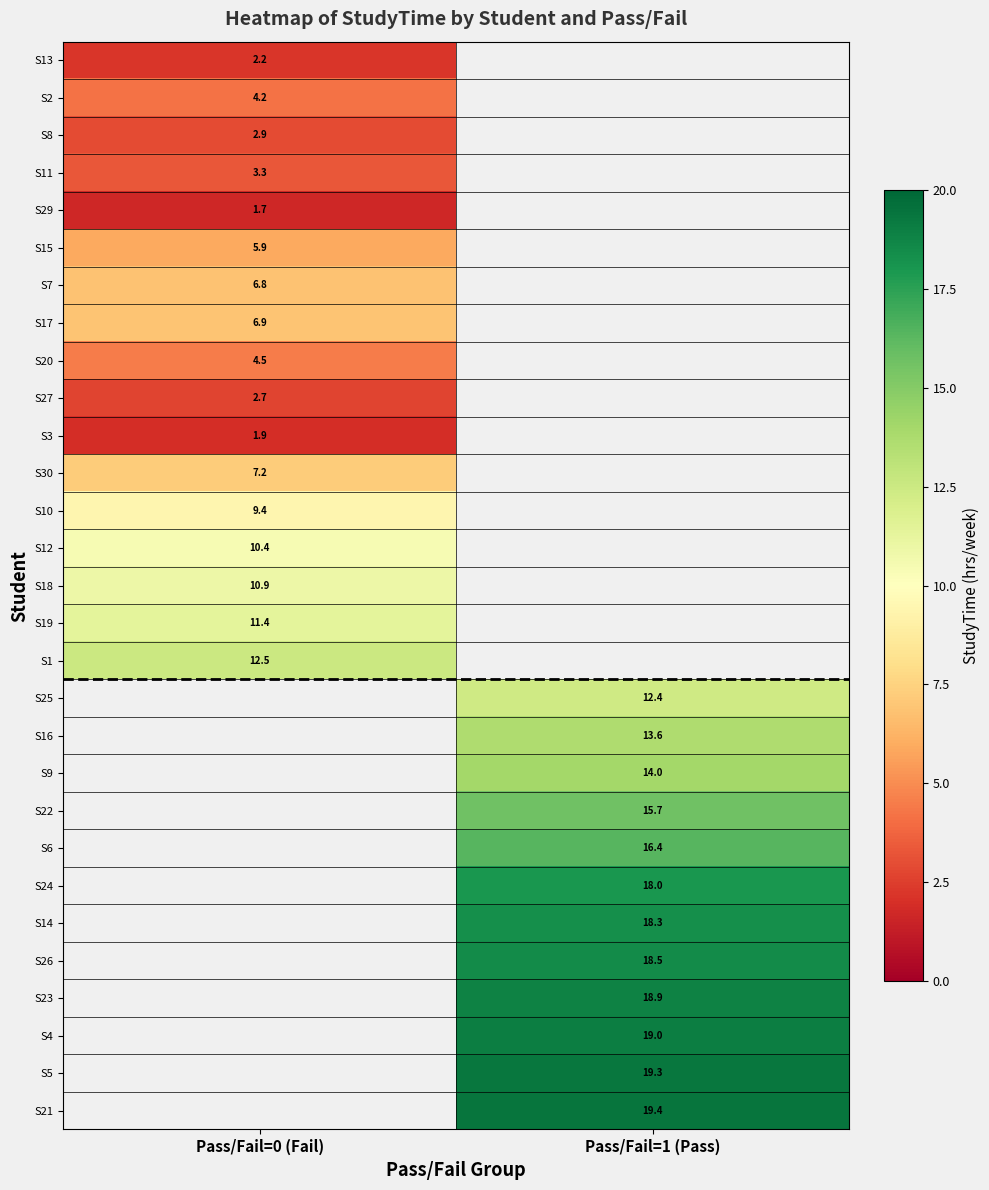

The S14 series shows 18.3 at Pass/Fail=1 (Pass). True or false?

True